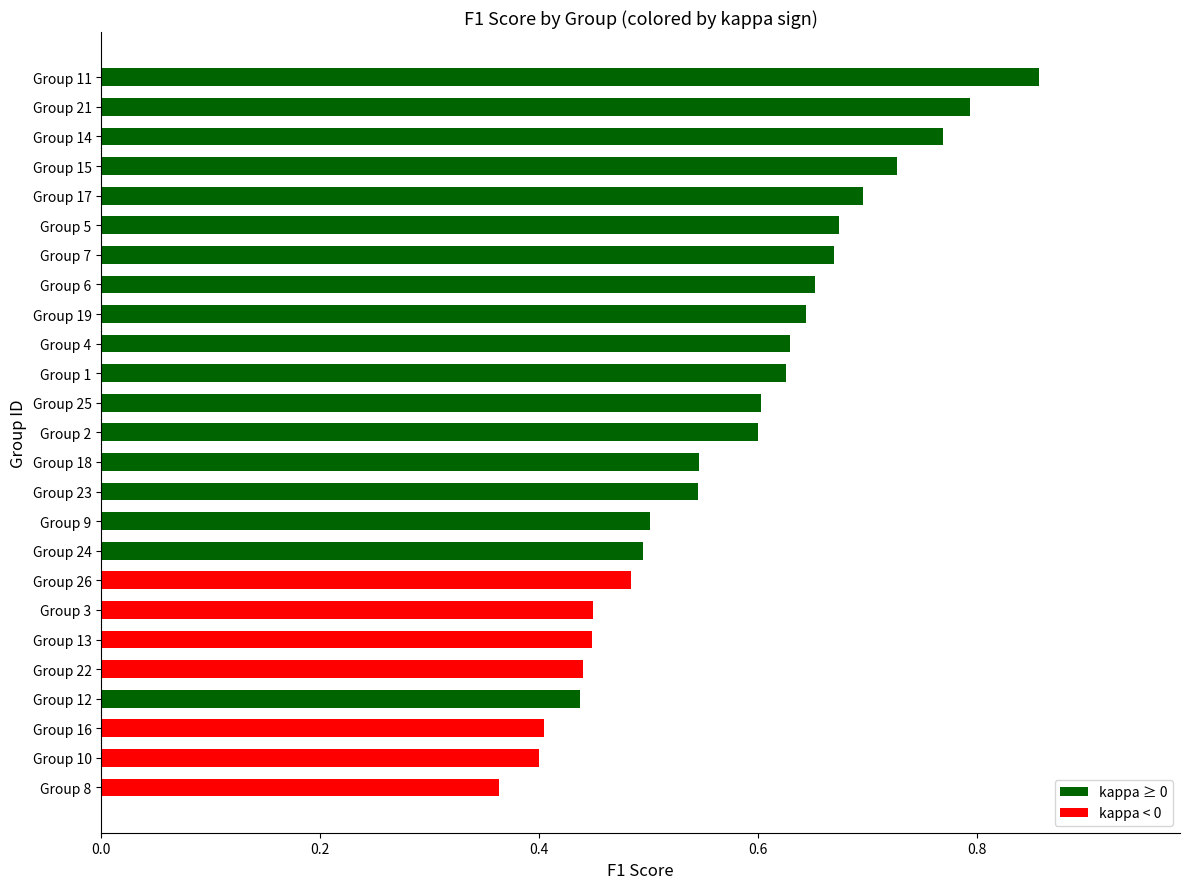

The chart shows a value of 0.2 at Group 3. True or false?

False